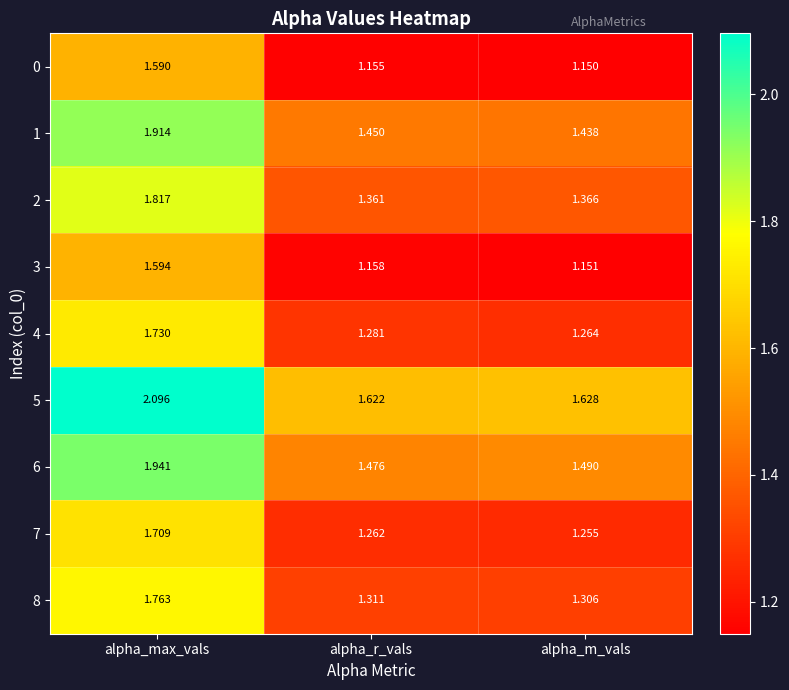

List the series in order of their peak value, highest first.

5, 6, 1, 2, 8, 4, 7, 3, 0